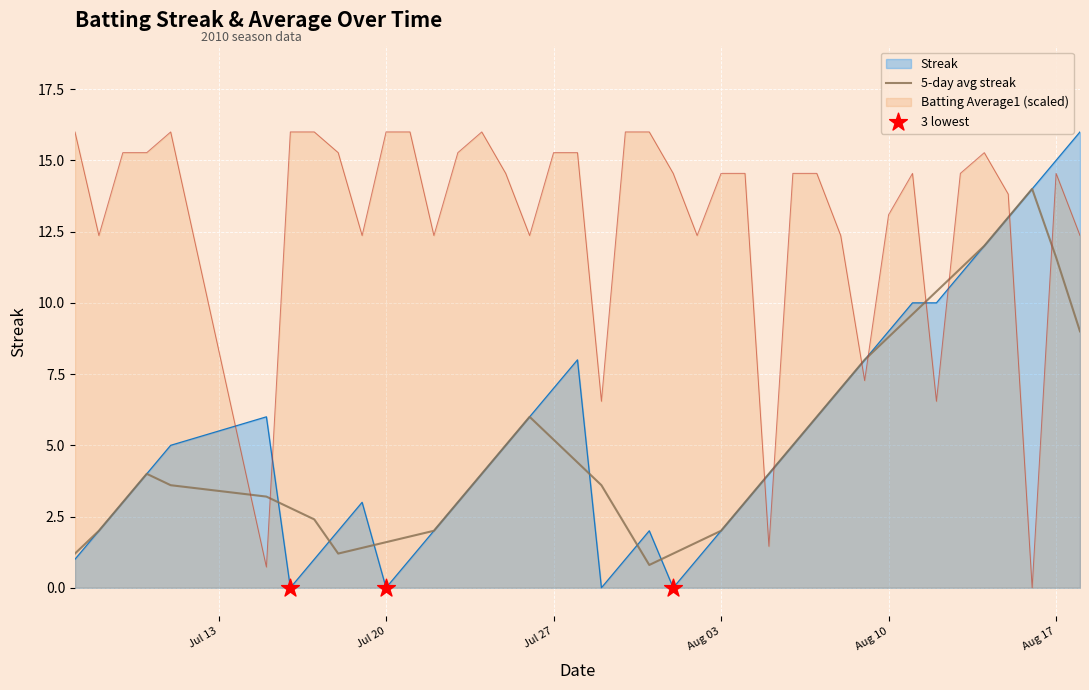

Which series reaches the maximum Y coordinate?

Streak